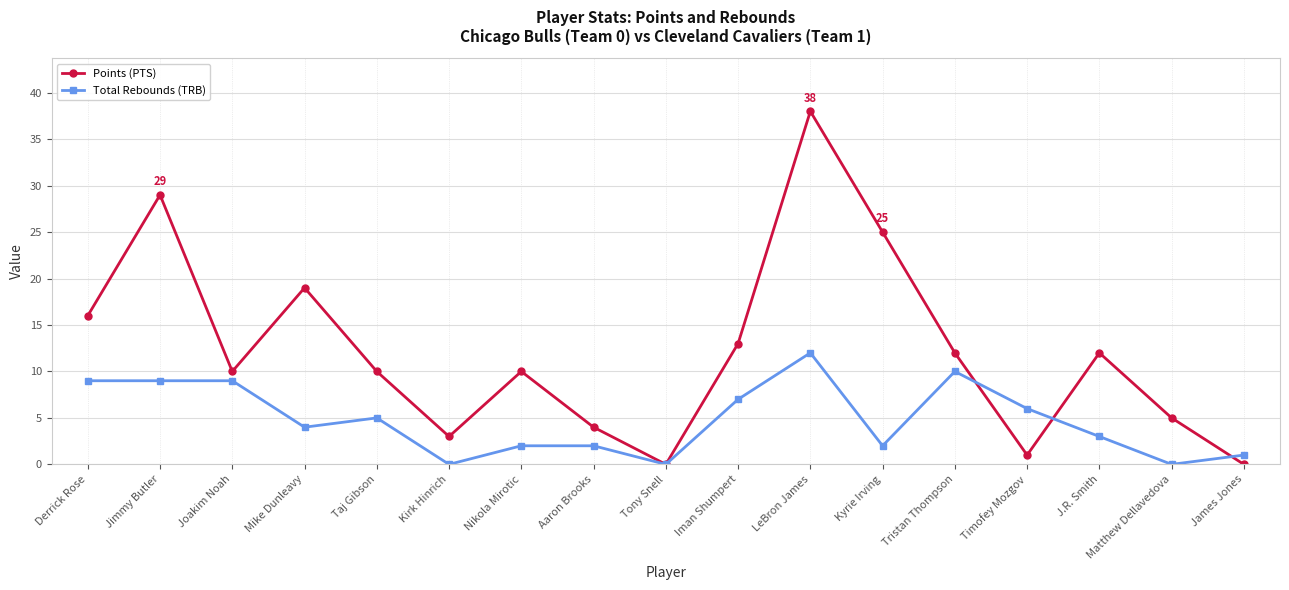

What is the sum of all Total Rebounds (TRB) values?

81